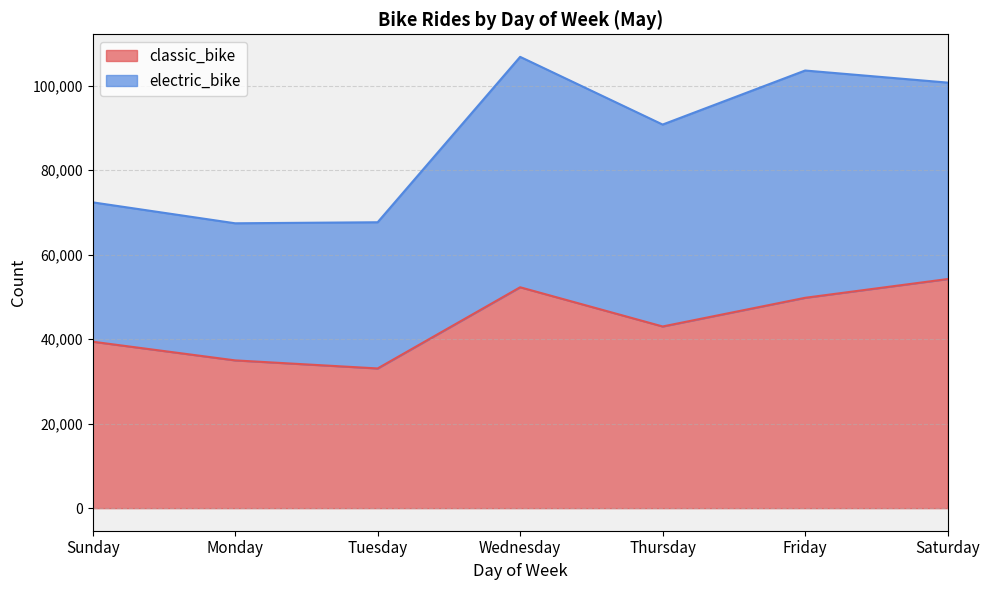

Approximately how many times larger is the value at Thursday compared to Sunday?

1.1